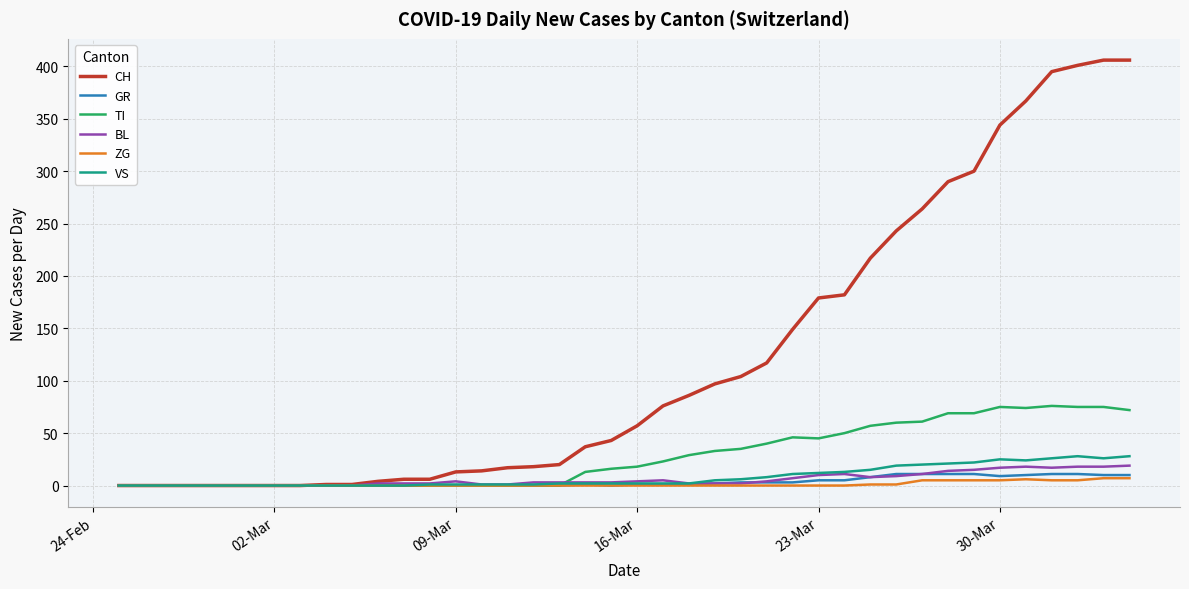

Which series has the largest range (max minus min)?

CH